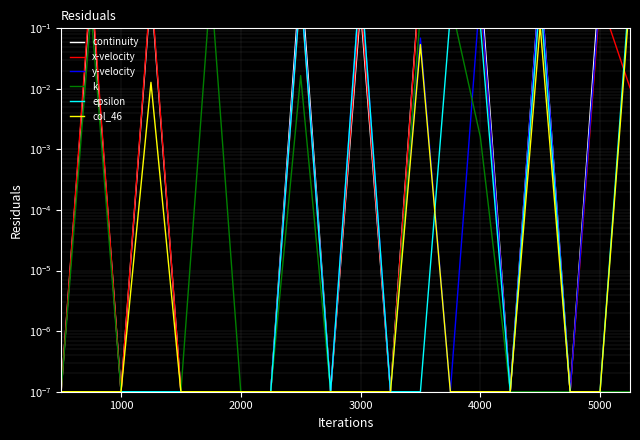

What is the label of the 19th point from the left?

5000